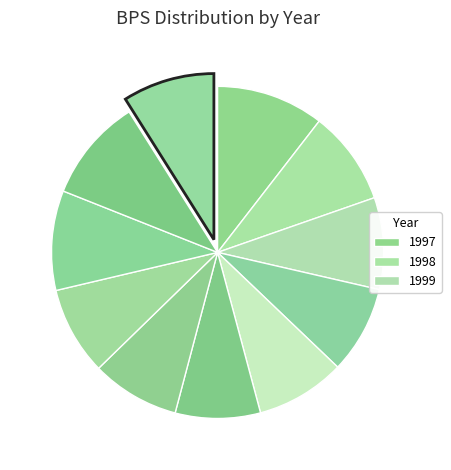

What is the smallest slice in the pie chart?

2002